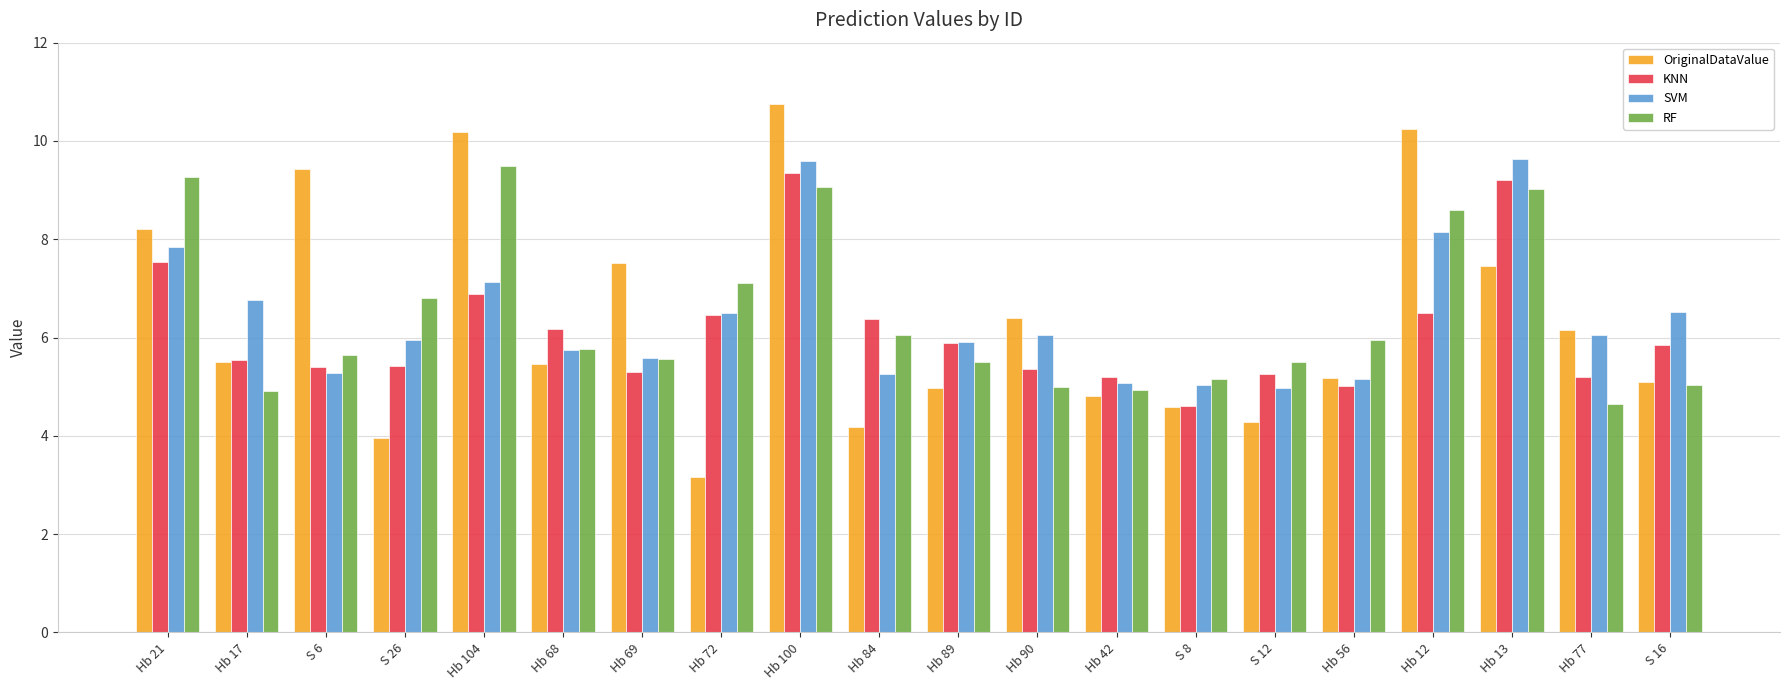

Is the value of OriginalDataValue at Hb 72 greater than the value of SVM at Hb 13?

No